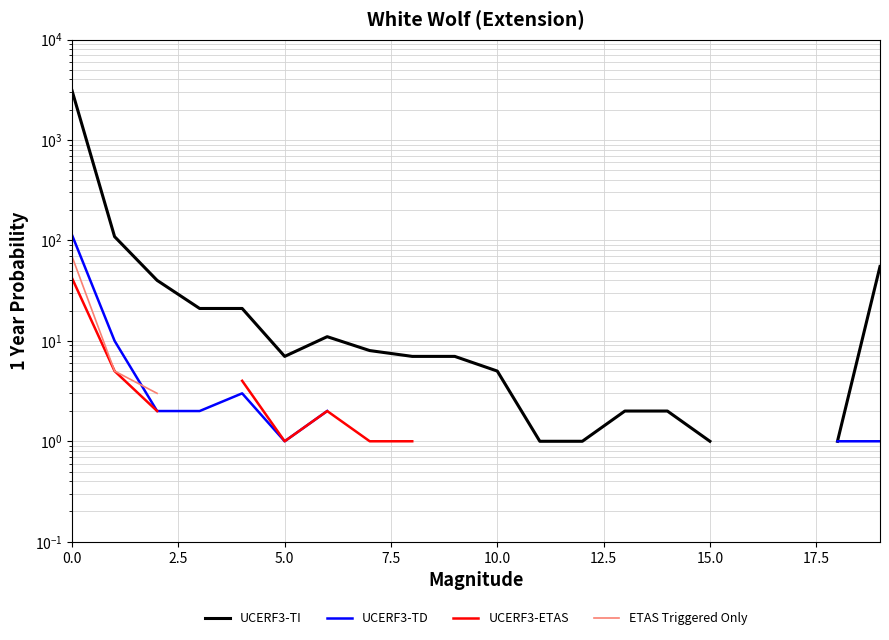

True or false: UCERF3-TD has more than 0 interior local peaks.

True